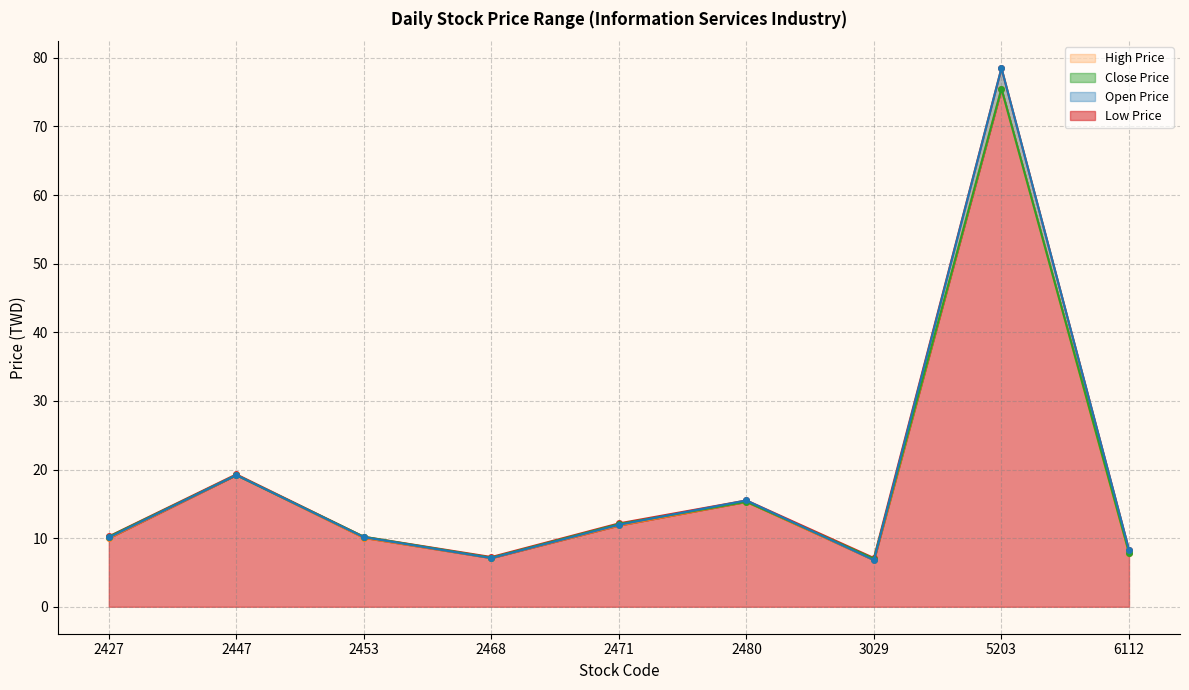

Does the chart display data point markers on the line(s)?

Yes